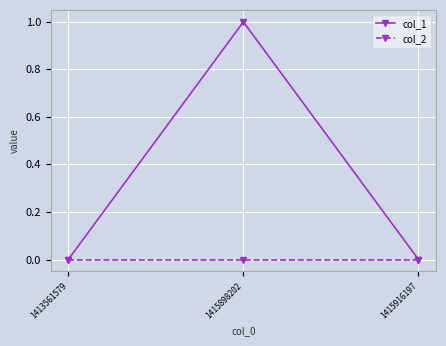

List the series in order of their overall mean, lowest first.

col_2, col_1